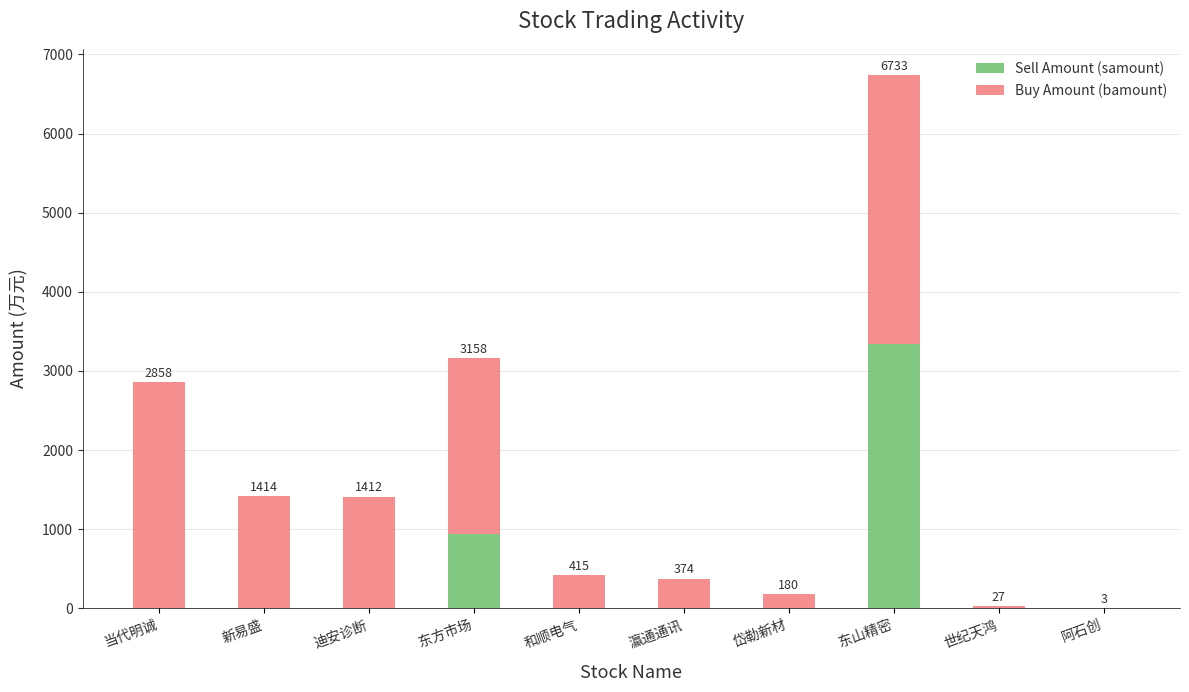

What is the total value across all series at 和顺电气?

415.0